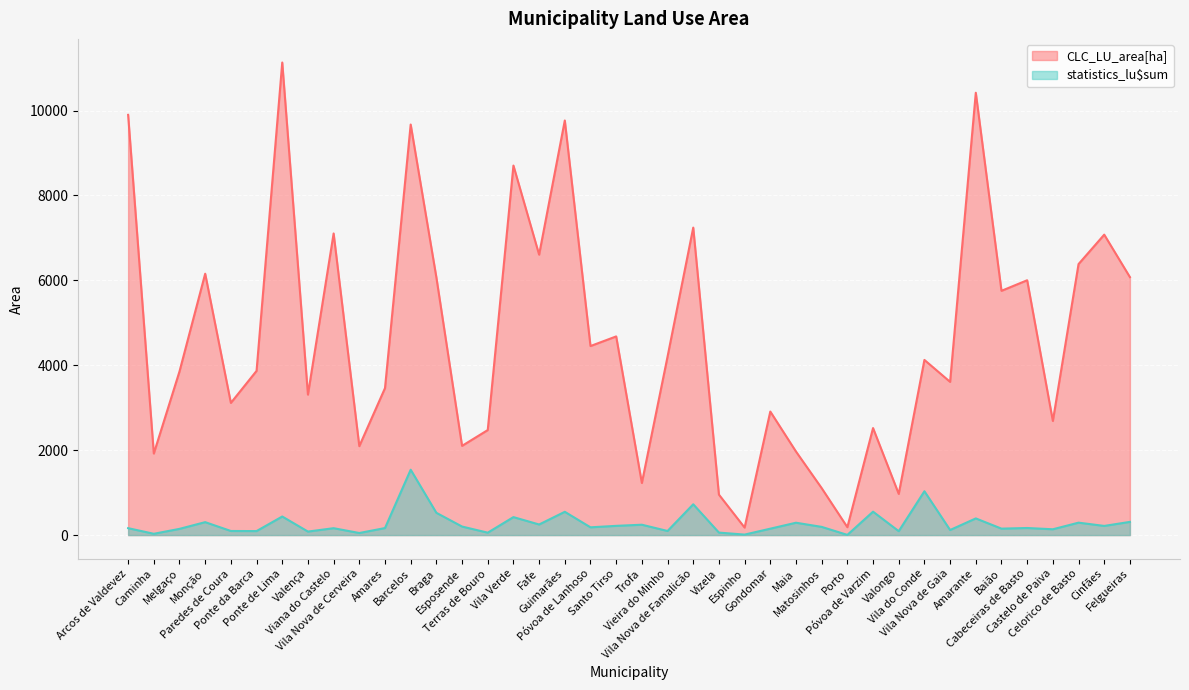

Between Amares and Gondomar, which is larger?

Amares